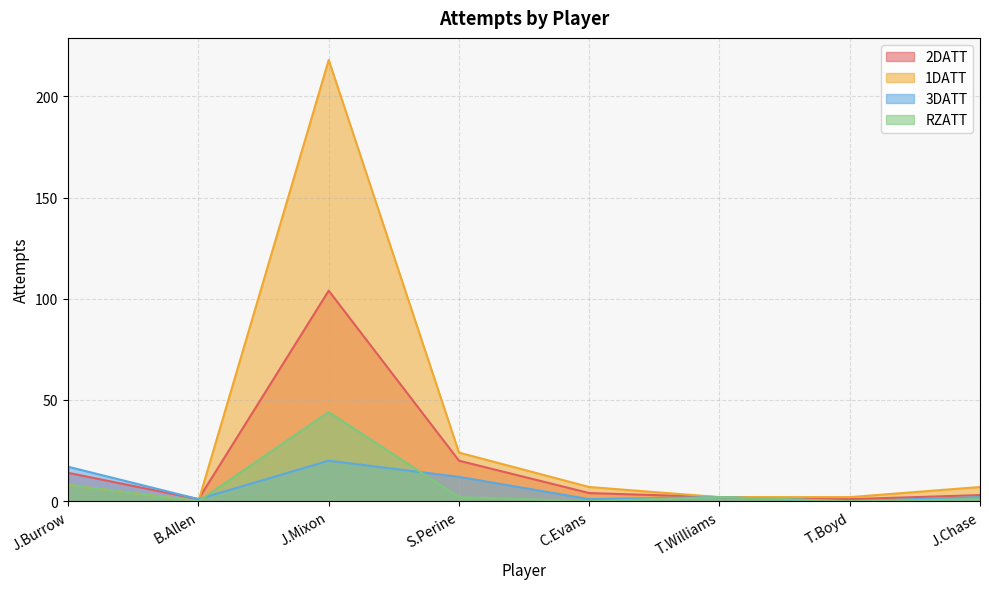

Does the chart have visible grid lines?

Yes